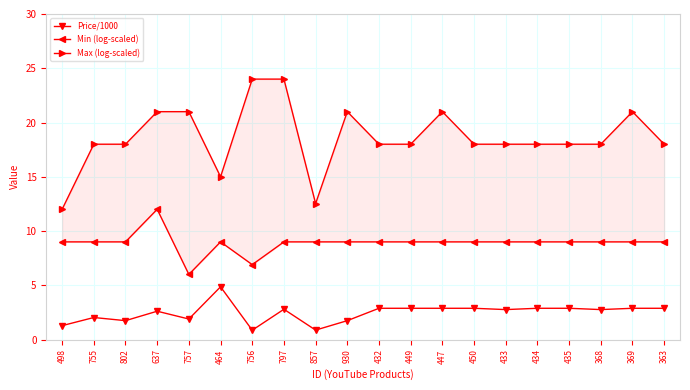

What is the value of the Min (log-scaled) point at the 11th from the left?

9.0